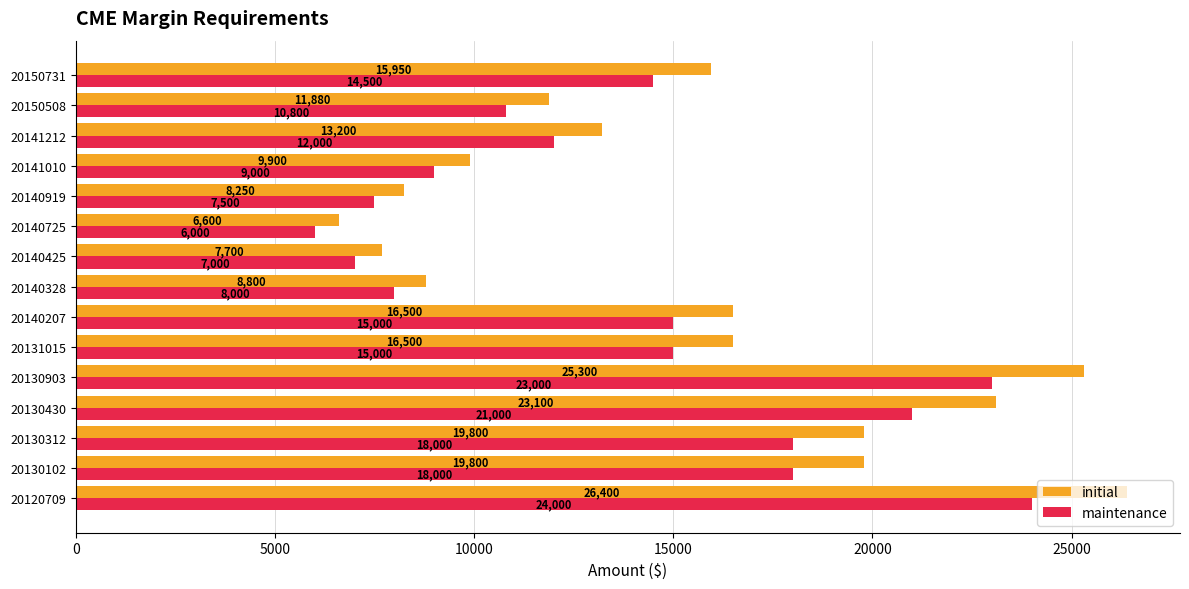

Which series has the largest total across all categories?

initial